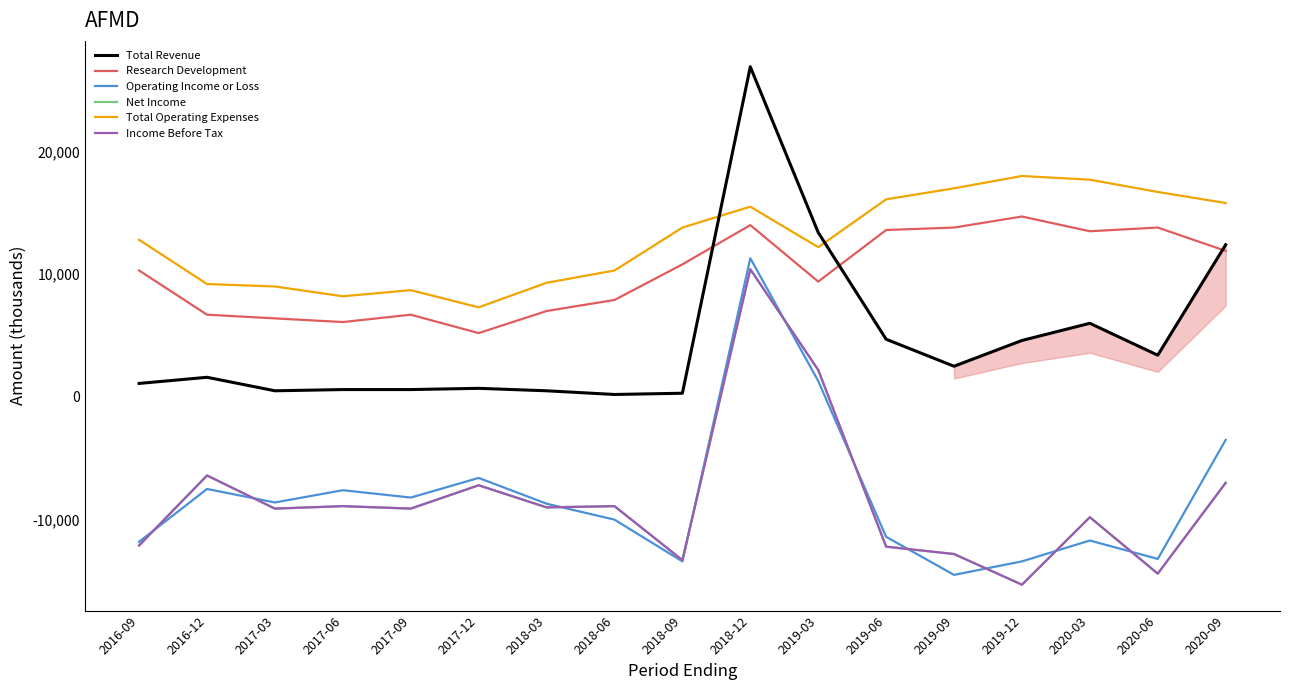

Is the value of Operating Income or Loss at 2017-06 greater than the value of Income Before Tax at 2017-09?

Yes